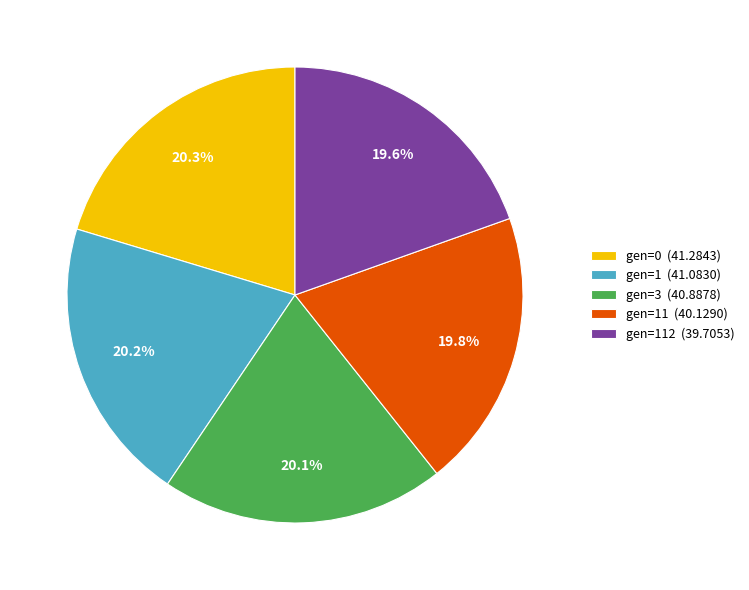

To the nearest percent, what is the difference between the largest and smallest slice percentages?

1%